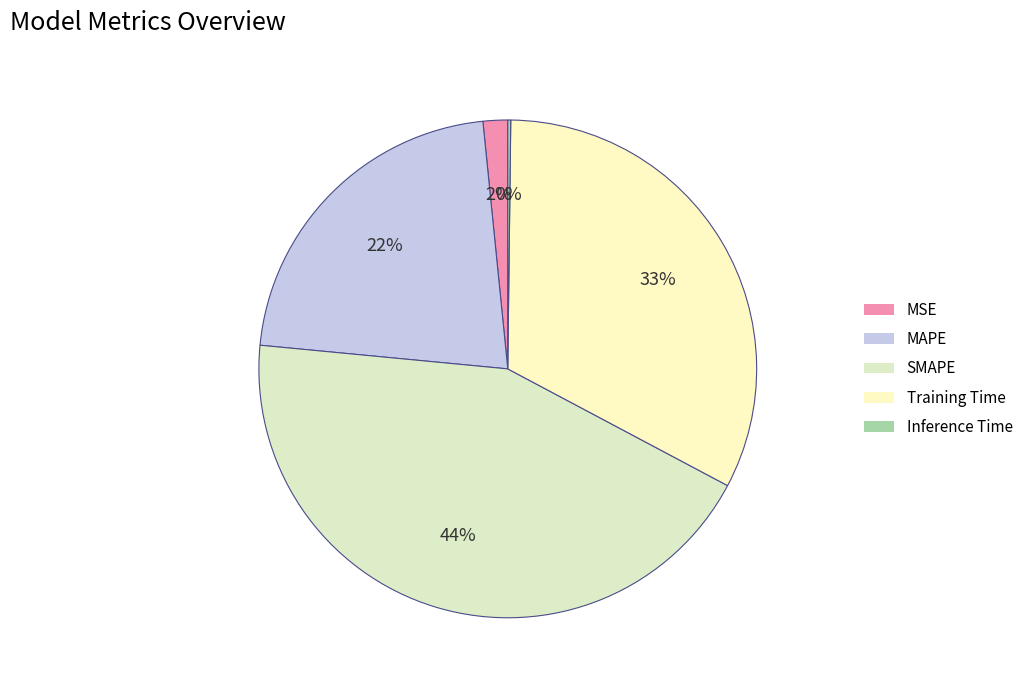

How much of the chart is everything except Inference Time?

99.8%